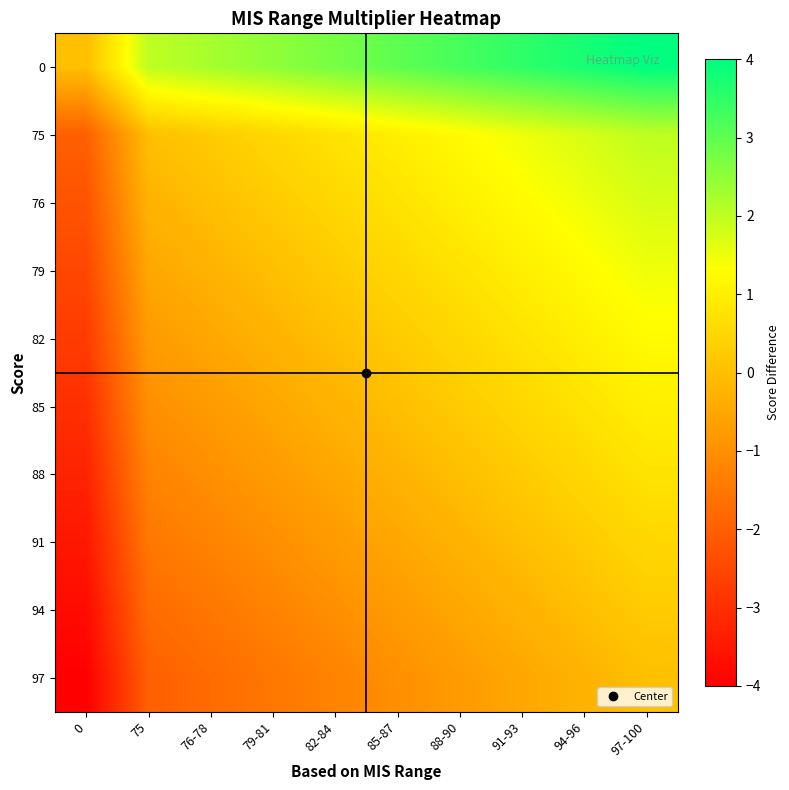

Reading left to right, transcribe all the data shown in this chart.

0: 0=0.0	75=2.0	76-78=2.2	79-81=2.5	82-84=2.8	85-87=3.0	88-90=3.2	91-93=3.5	94-96=3.8	97-100=4.0
75: 0=-2.0	75=0.0	76-78=0.2	79-81=0.5	82-84=0.8	85-87=1.0	88-90=1.2	91-93=1.5	94-96=1.8	97-100=2.0
76: 0=-2.2	75=-0.2	76-78=0.0	79-81=0.2	82-84=0.5	85-87=0.8	88-90=1.0	91-93=1.2	94-96=1.5	97-100=1.8
79: 0=-2.5	75=-0.5	76-78=-0.2	79-81=0.0	82-84=0.2	85-87=0.5	88-90=0.8	91-93=1.0	94-96=1.2	97-100=1.5
82: 0=-2.8	75=-0.8	76-78=-0.5	79-81=-0.2	82-84=0.0	85-87=0.2	88-90=0.5	91-93=0.8	94-96=1.0	97-100=1.2
85: 0=-3.0	75=-1.0	76-78=-0.8	79-81=-0.5	82-84=-0.2	85-87=0.0	88-90=0.2	91-93=0.5	94-96=0.8	97-100=1.0
88: 0=-3.2	75=-1.2	76-78=-1.0	79-81=-0.8	82-84=-0.5	85-87=-0.2	88-90=0.0	91-93=0.2	94-96=0.5	97-100=0.8
91: 0=-3.5	75=-1.5	76-78=-1.2	79-81=-1.0	82-84=-0.8	85-87=-0.5	88-90=-0.2	91-93=0.0	94-96=0.2	97-100=0.5
94: 0=-3.8	75=-1.8	76-78=-1.5	79-81=-1.2	82-84=-1.0	85-87=-0.8	88-90=-0.5	91-93=-0.2	94-96=0.0	97-100=0.2
97: 0=-4.0	75=-2.0	76-78=-1.8	79-81=-1.5	82-84=-1.2	85-87=-1.0	88-90=-0.8	91-93=-0.5	94-96=-0.2	97-100=0.0